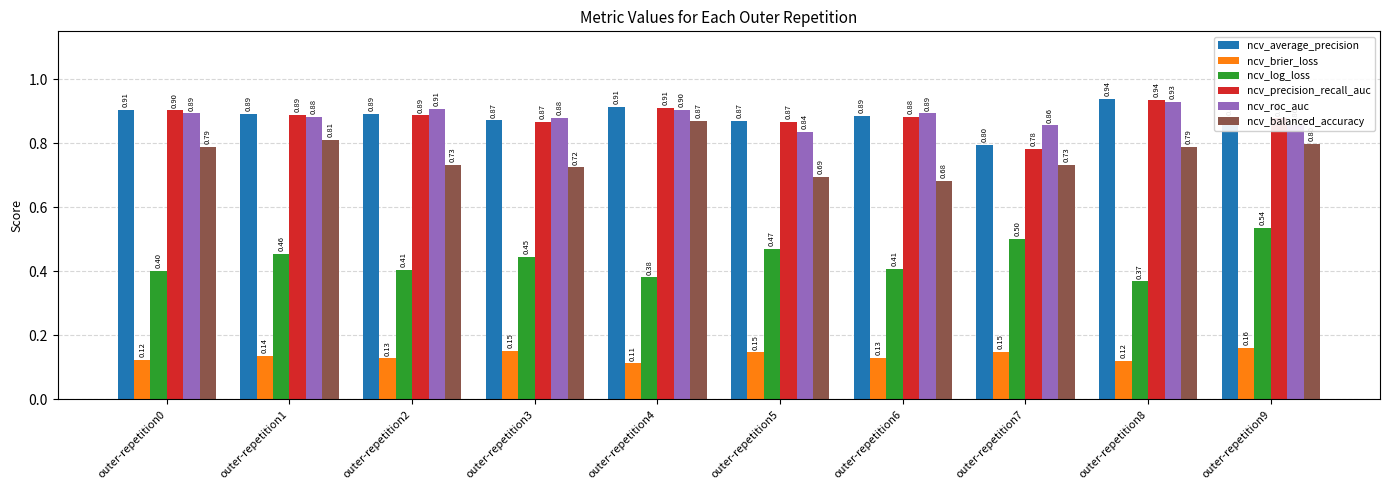

At which category is the sum across all series the highest?

outer-repetition9